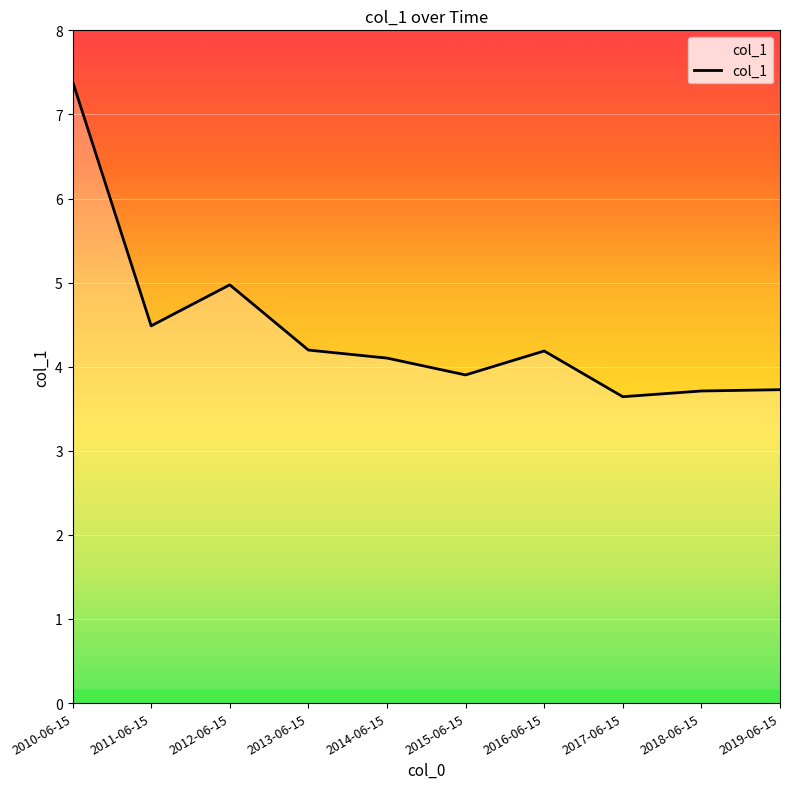

Read the value at 2012-06-15.

5.0